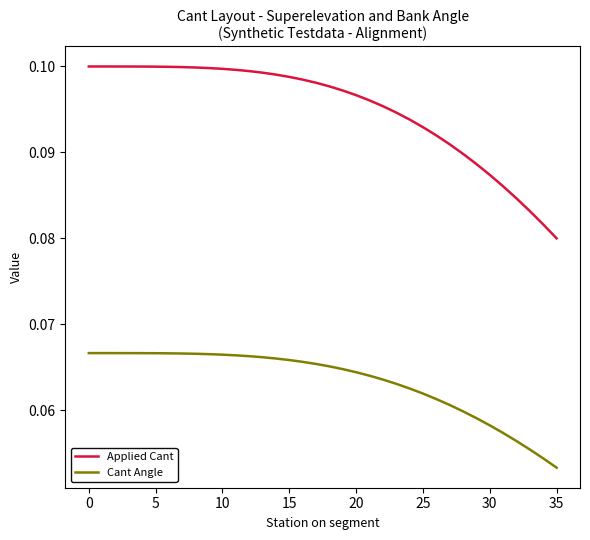

Which series has the largest range (max minus min)?

Applied Cant